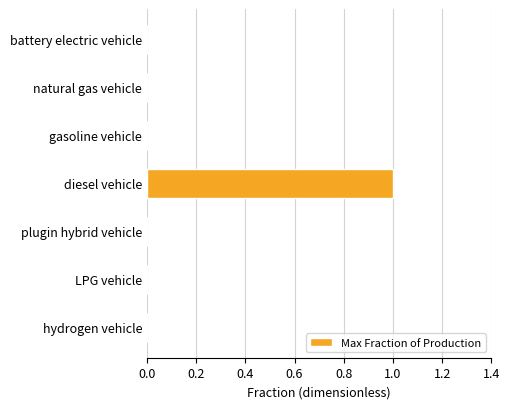

At which category does the chart reach its peak across all series?

diesel vehicle